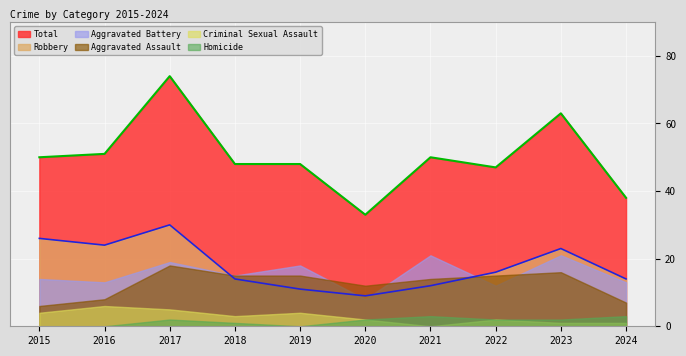

True or false: Robbery and Homicide cross at least once.

False